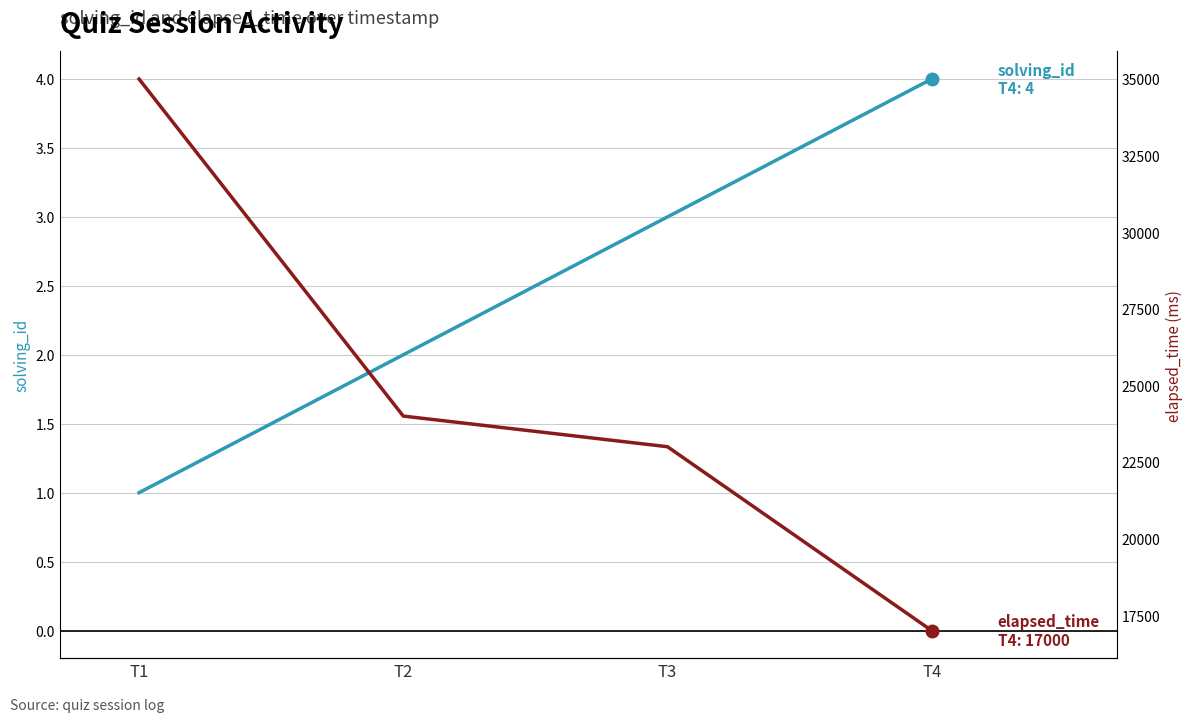

Count the number of data series in this chart.

2